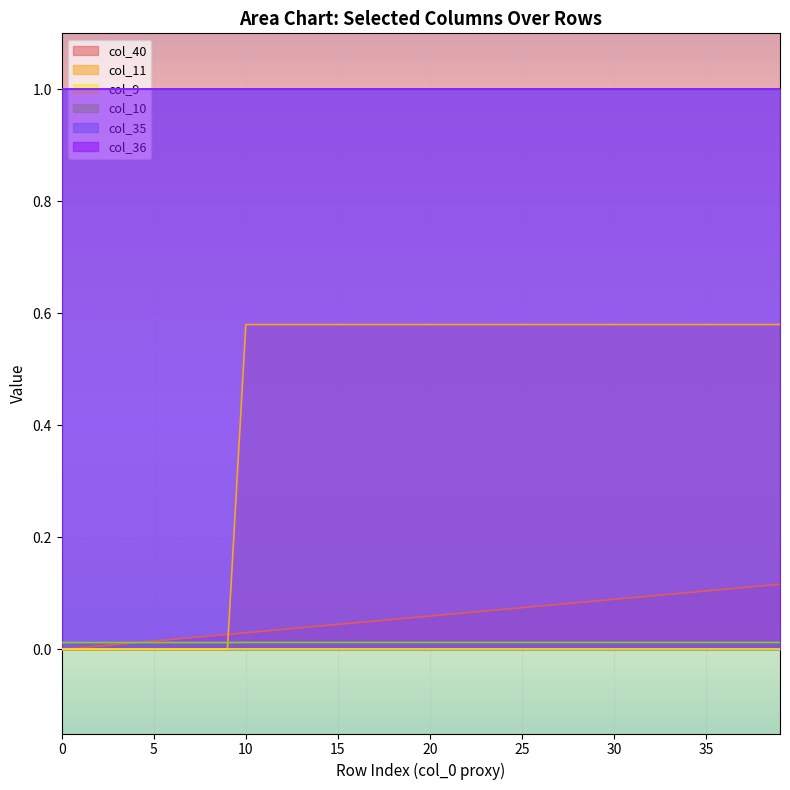

True or false: col_11 and col_10 intersect in this chart.

True